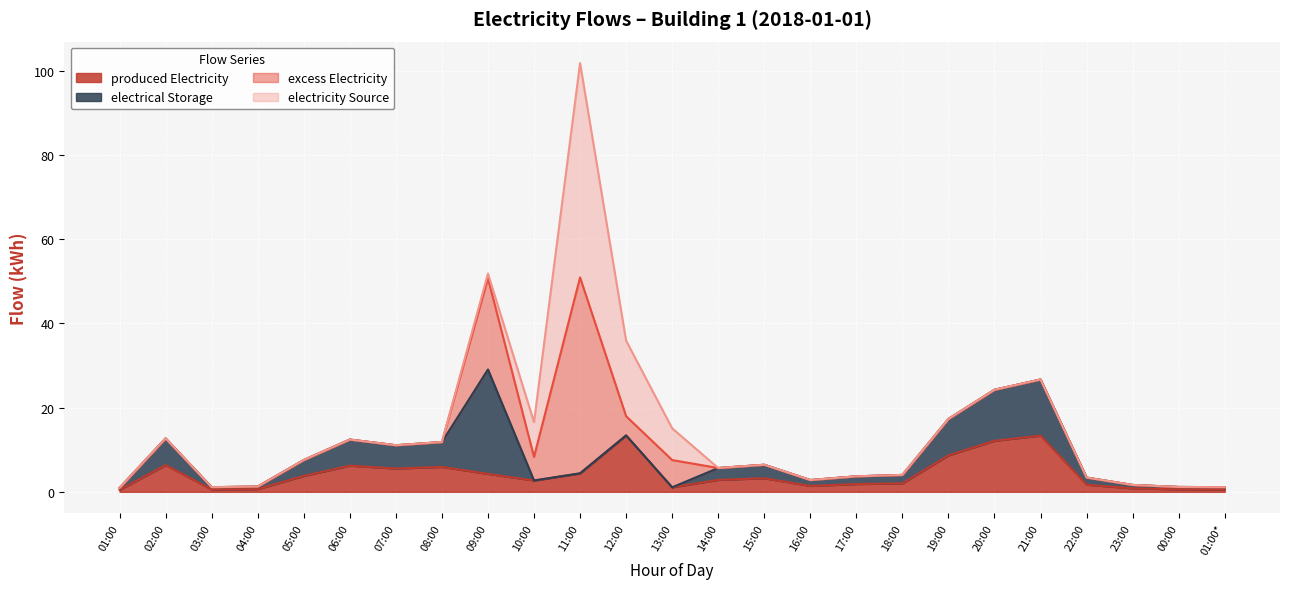

In electricity Source, how many points are higher than both neighbors (excluding endpoints)?

1